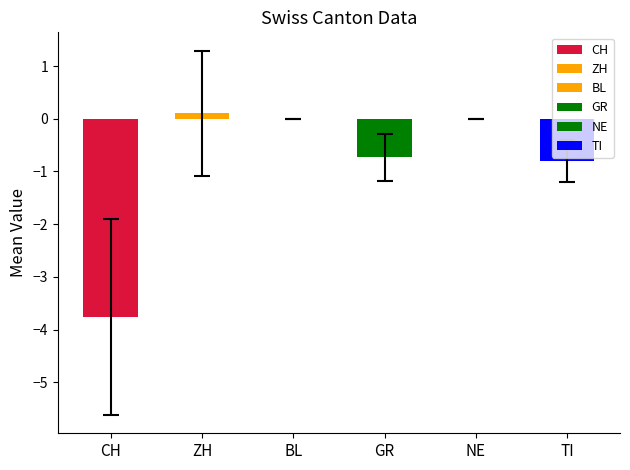

Is it true that CH equals -3 at 18?

False